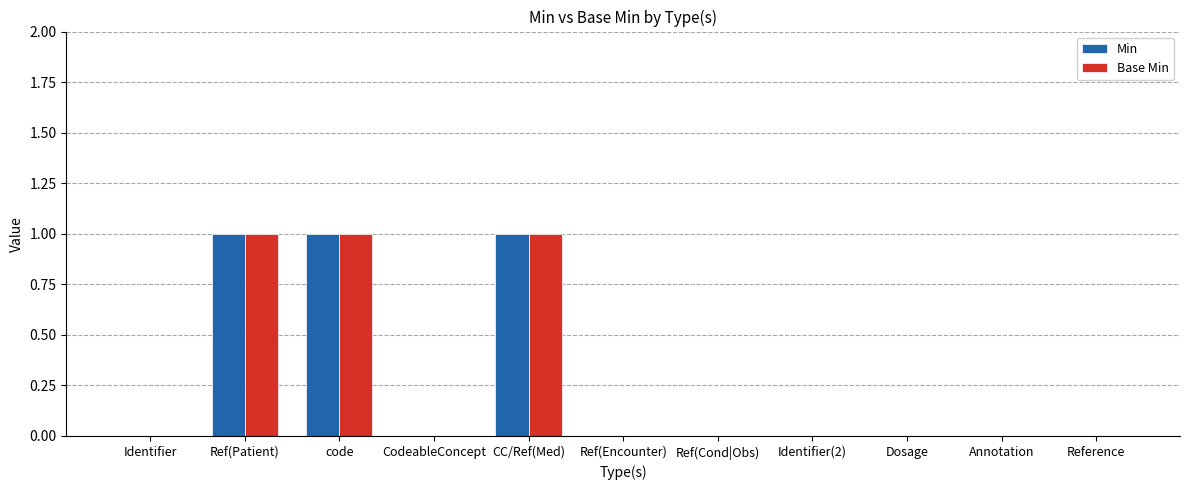

The Min series shows 0 at Annotation. True or false?

True